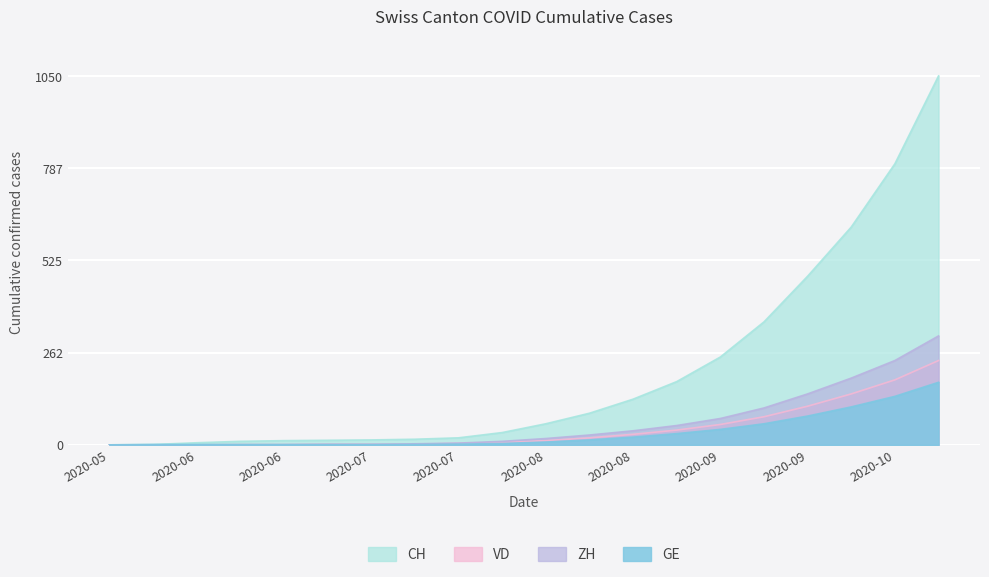

At which label does VD first exceed 12?

2020-08-16